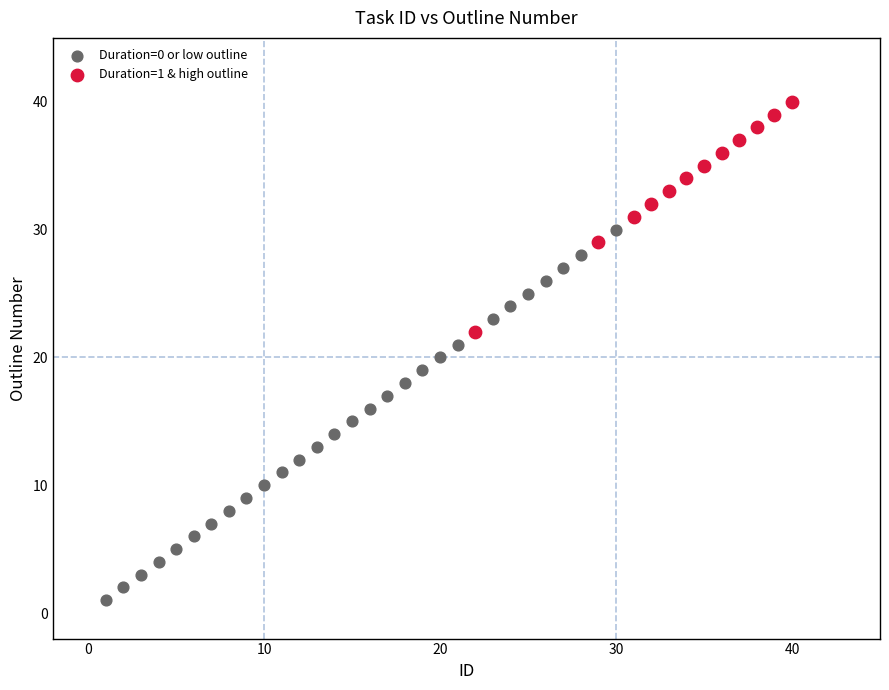

Which series reaches the maximum Y coordinate?

Duration=1 & high outline